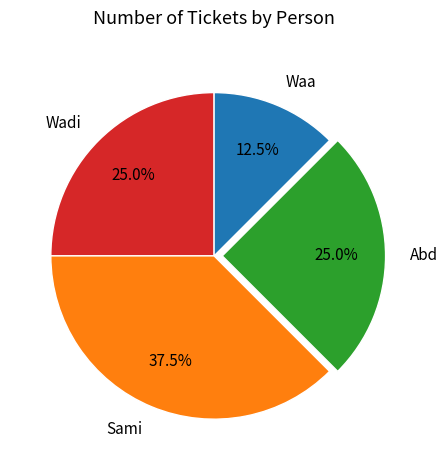

Which slice is the smallest?

Waa